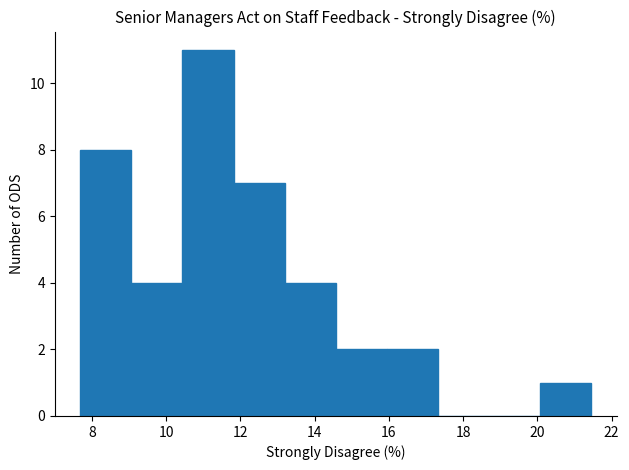

Reading left to right, list every bar in this chart as the range it spans on the x-axis followed by its height. Neither the bar edges nor the heights are printed on the chart, so give them approximately, as read against the axes.

7.6 to 9.0: 8
9.0 to 10.4: 4
10.4 to 11.8: 11
11.8 to 13.2: 7
13.2 to 14.6: 4
14.6 to 16.0: 2
16.0 to 17.4: 2
17.4 to 18.6: 0
18.6 to 20.0: 0
20.0 to 21.4: 1